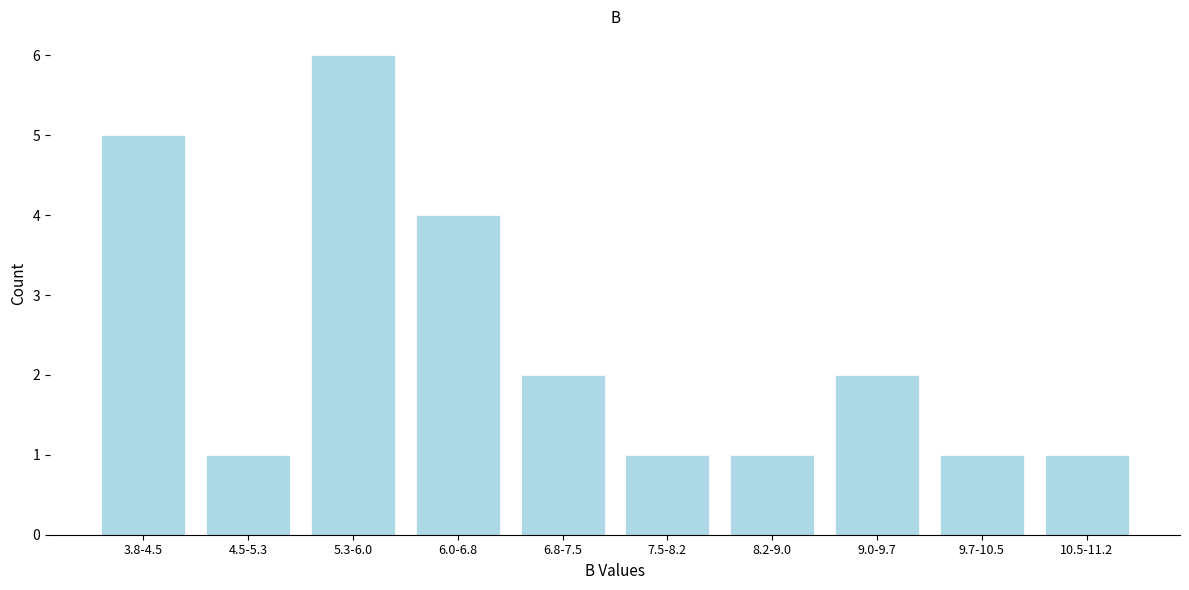

Reading right to left, list all the values displayed in this chart.

1	1	2	1	1	2	4	6	1	5